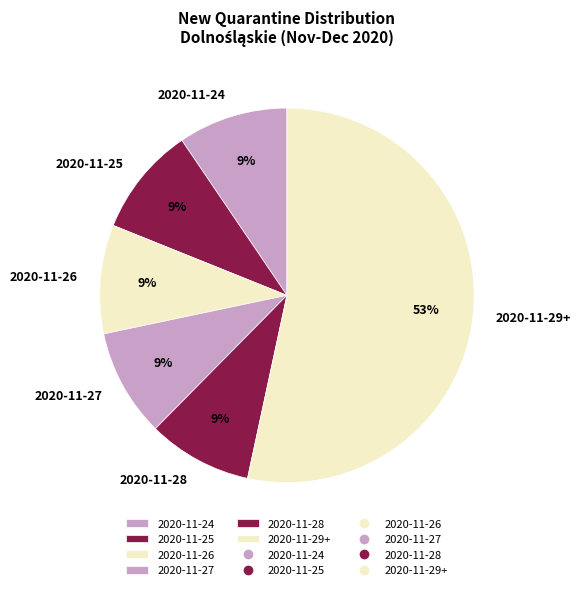

To the nearest percent, what is the average slice percentage?

17%